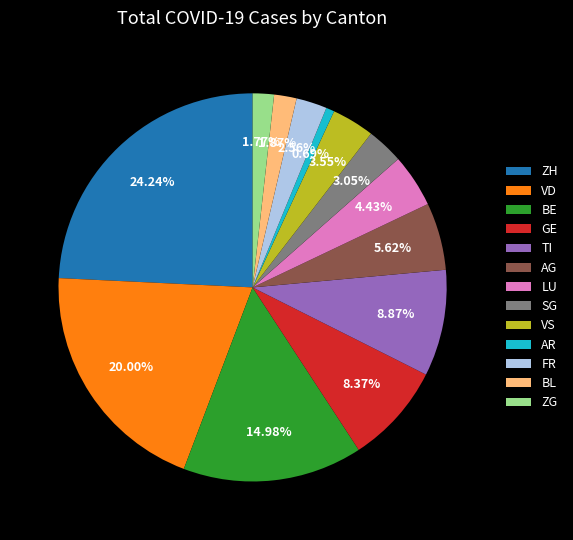

Is the sum of VD and BL greater than half?

No